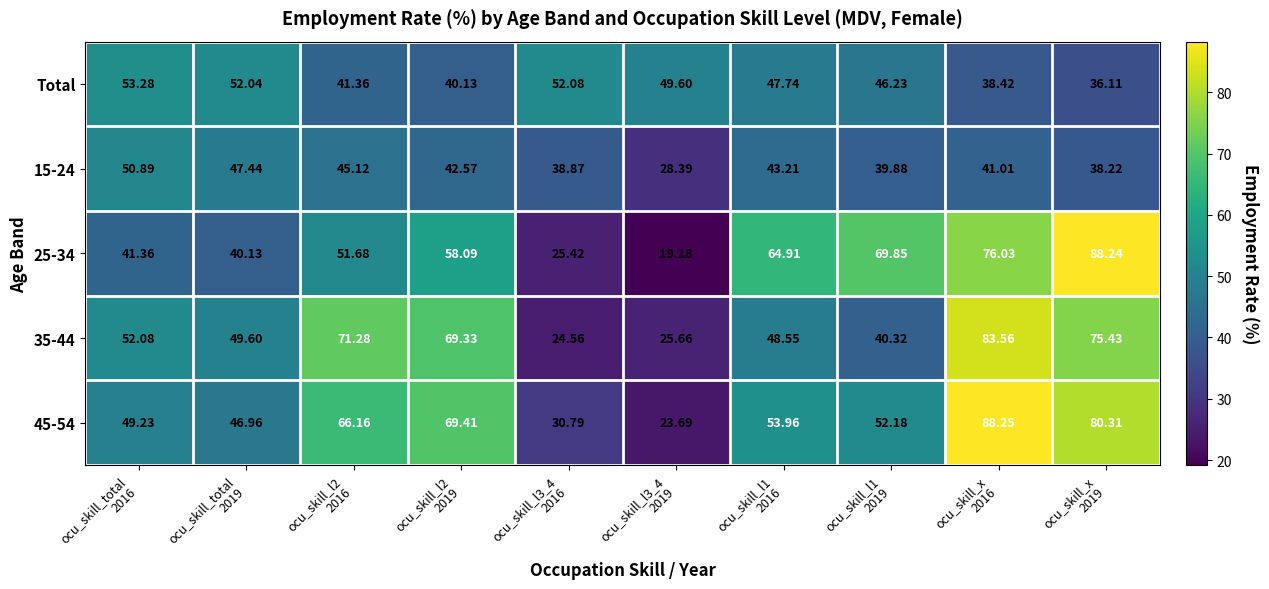

How many data points in 35-44 are above 52?

5